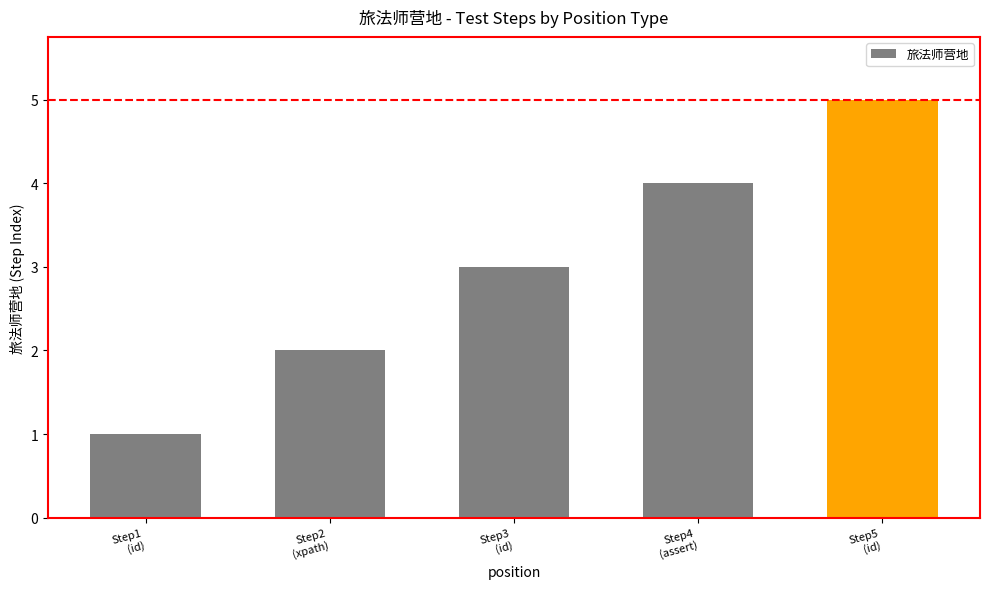

True or false: the data shows 5 at Step3
(id).

False